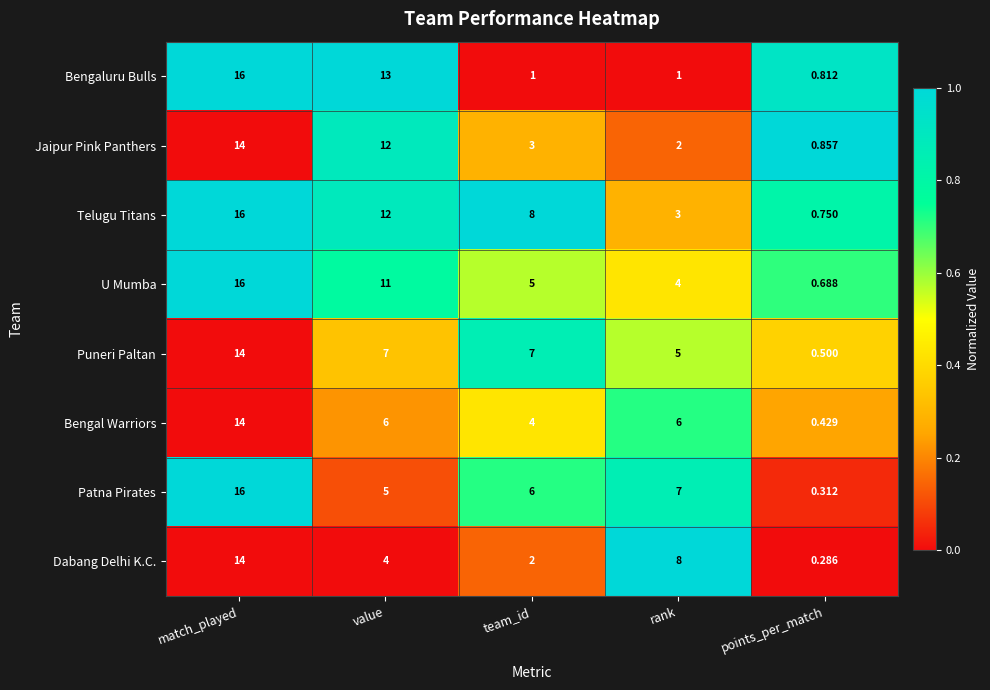

At team_id, list the series in order from smallest to largest.

Bengaluru Bulls, Dabang Delhi K.C., Jaipur Pink Panthers, Bengal Warriors, U Mumba, Patna Pirates, Puneri Paltan, Telugu Titans